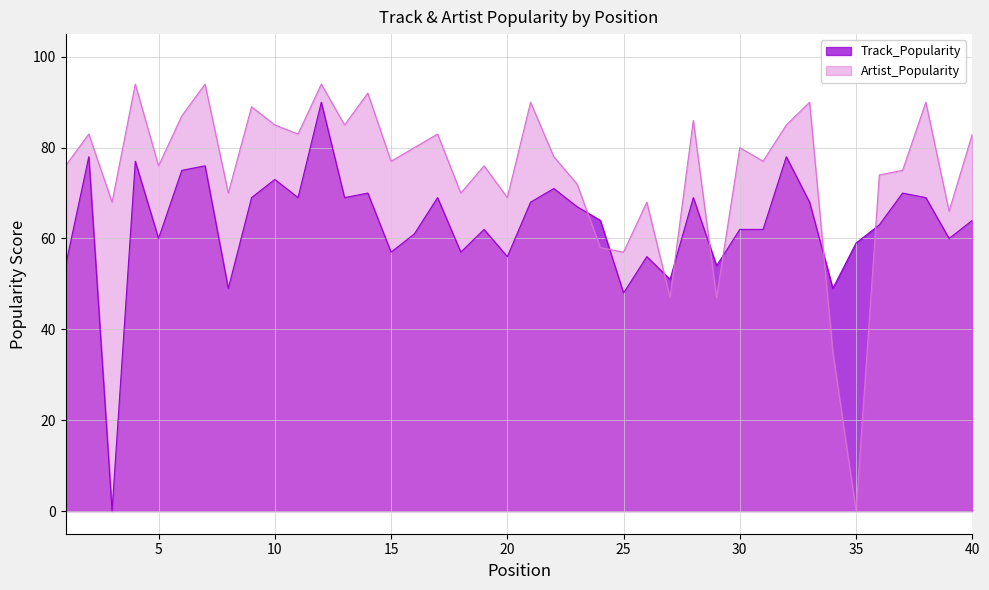

Rank the series at 8 from lowest to highest value.

Track_Popularity, Artist_Popularity